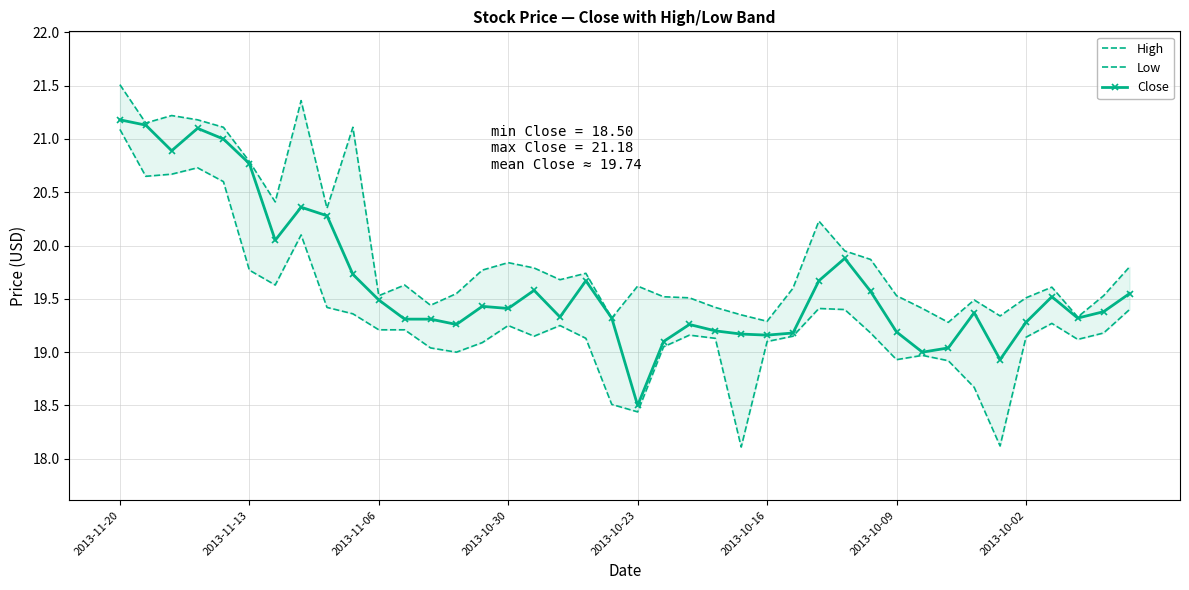

At which label does Close reach its minimum?

2013-10-23